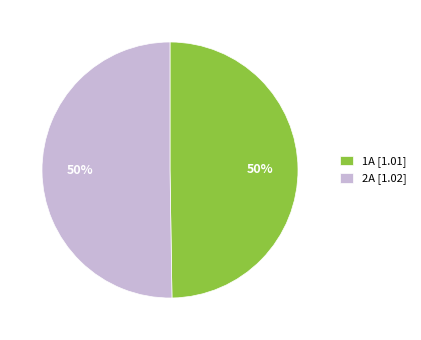

Is it true that 2A is 50% of the pie?

True